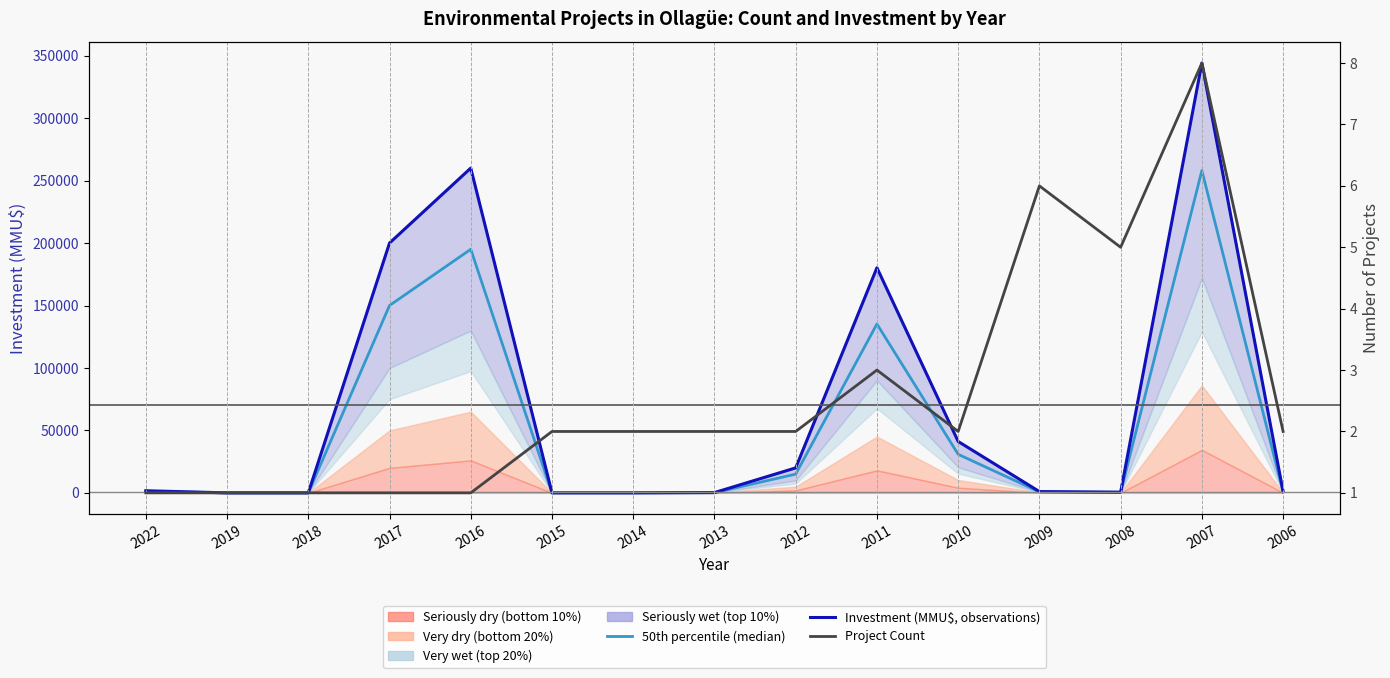

At which label does Investment (MMU$, observations) reach its minimum?

2015